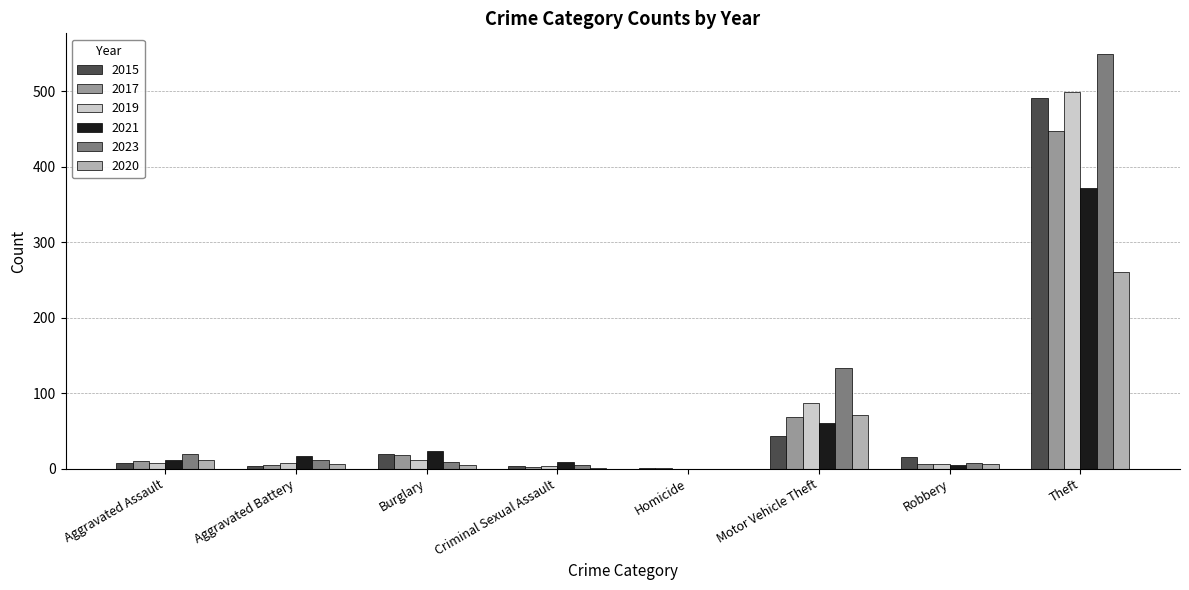

Are the bars grouped side by side (vs. stacked)?

Yes